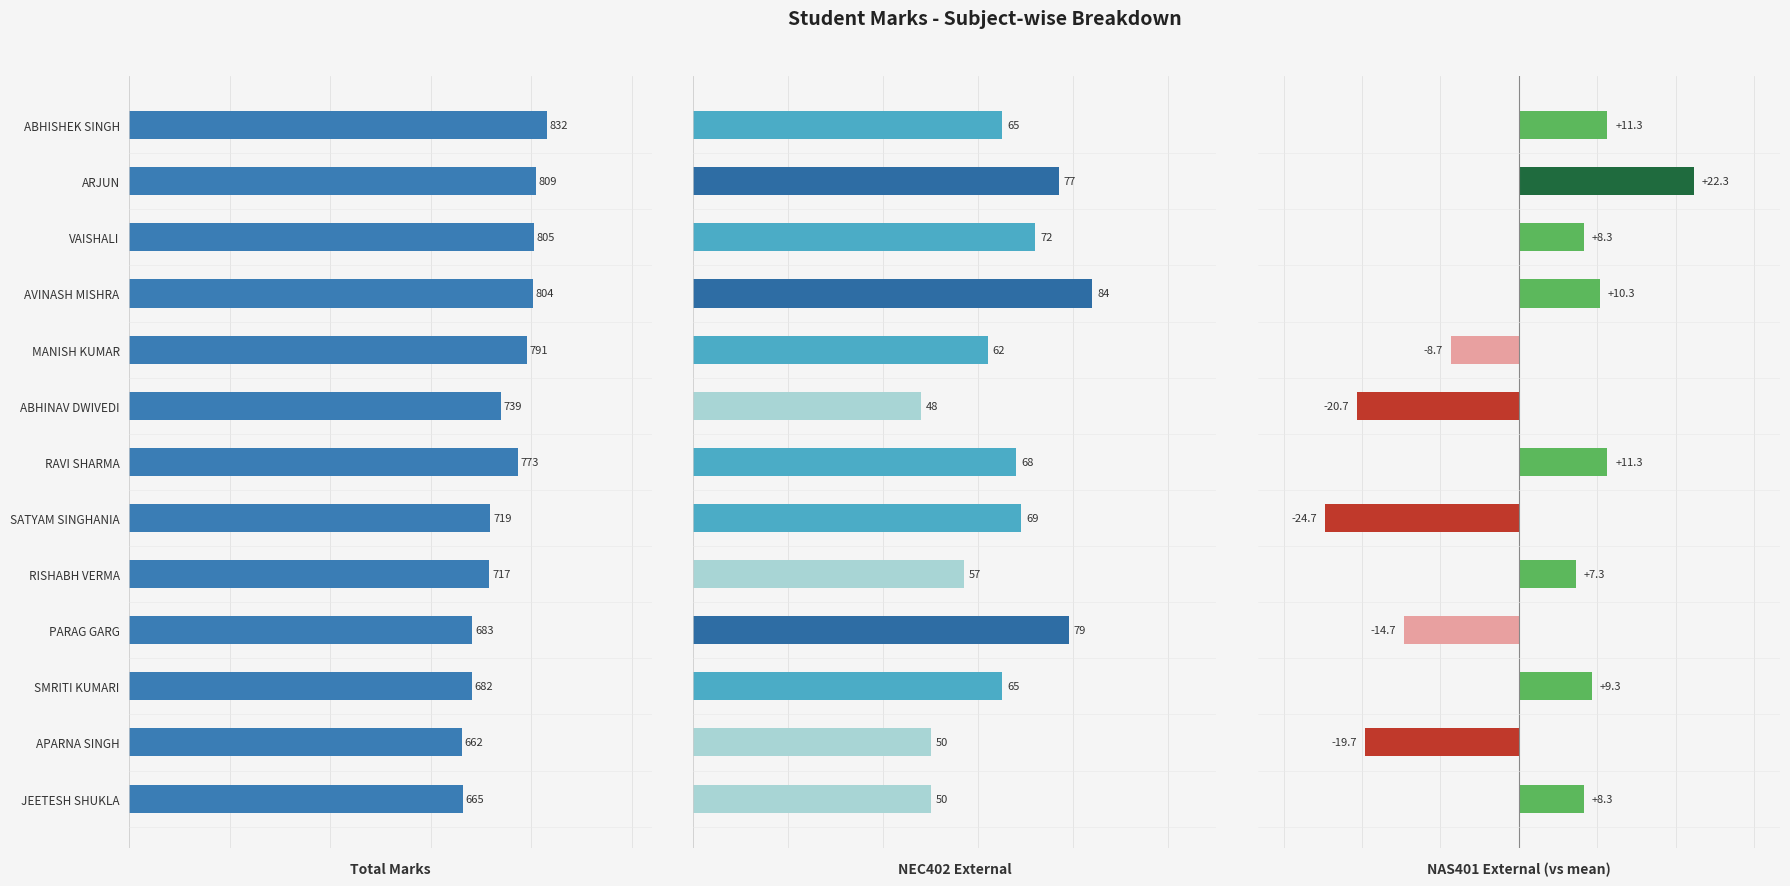

What are all the series names shown in the legend?

Total Marks, NEC402 External, NAS401 External